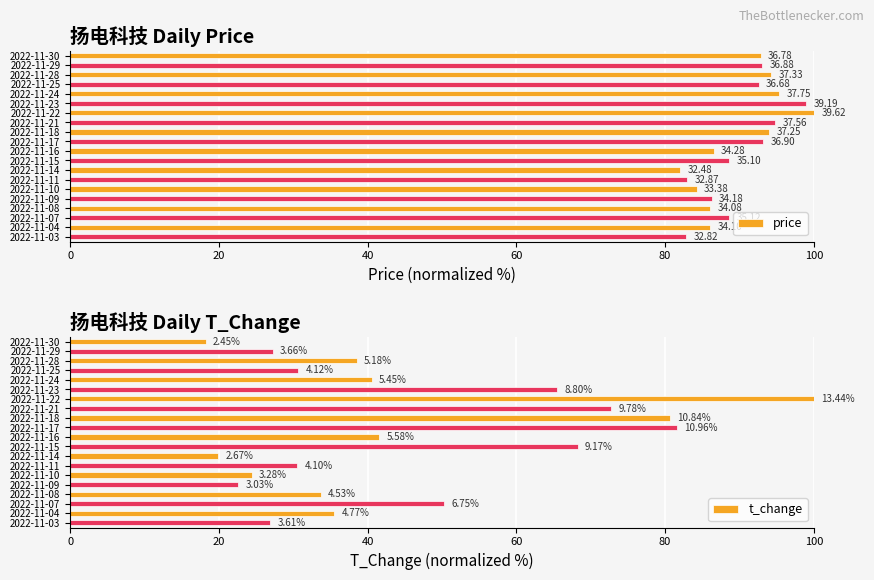

At how many categories does at least one series exceed 50?

20